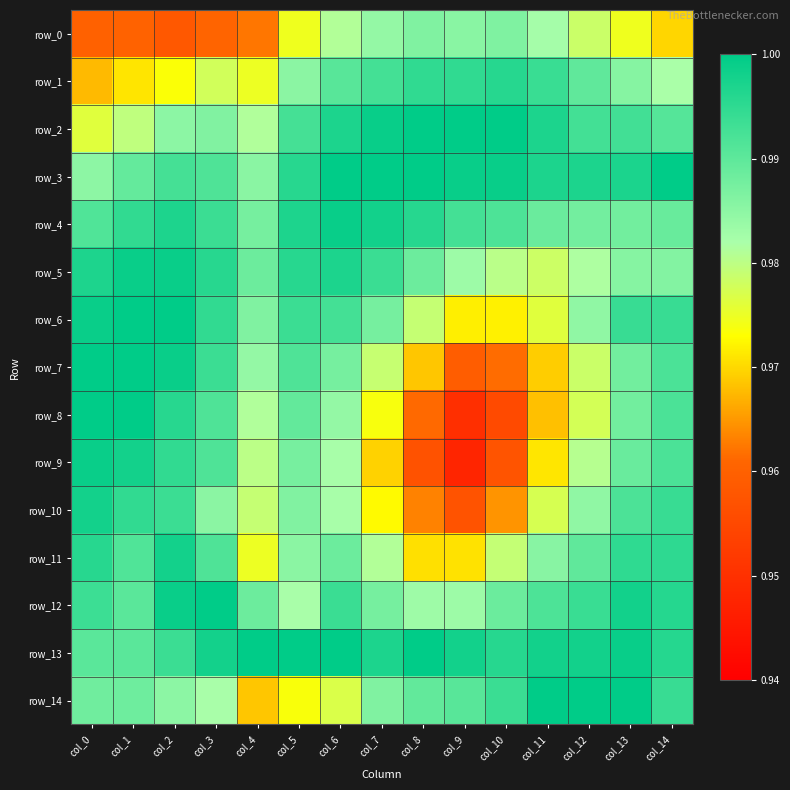

At which label does row_3 reach its minimum?

col_0